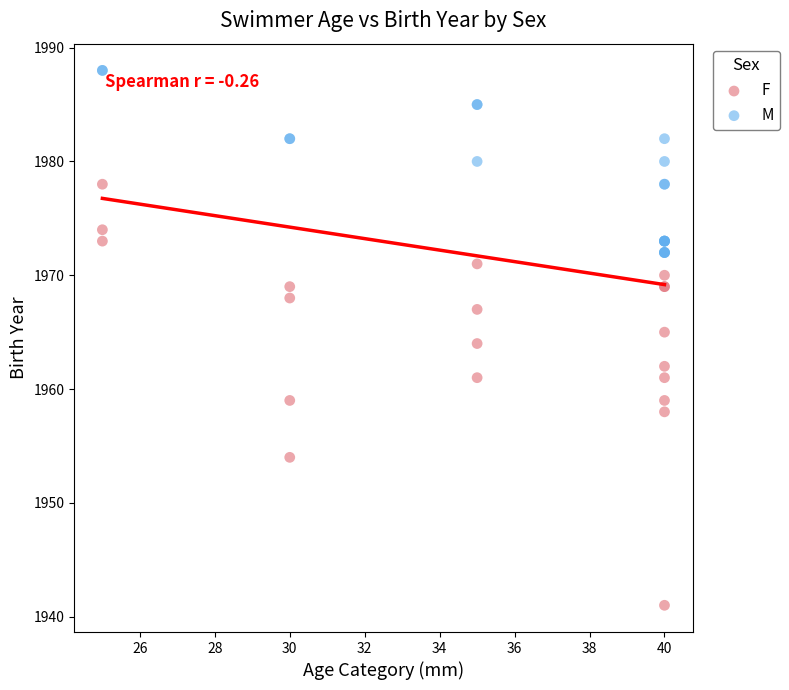

Which series reaches the minimum Y coordinate?

F